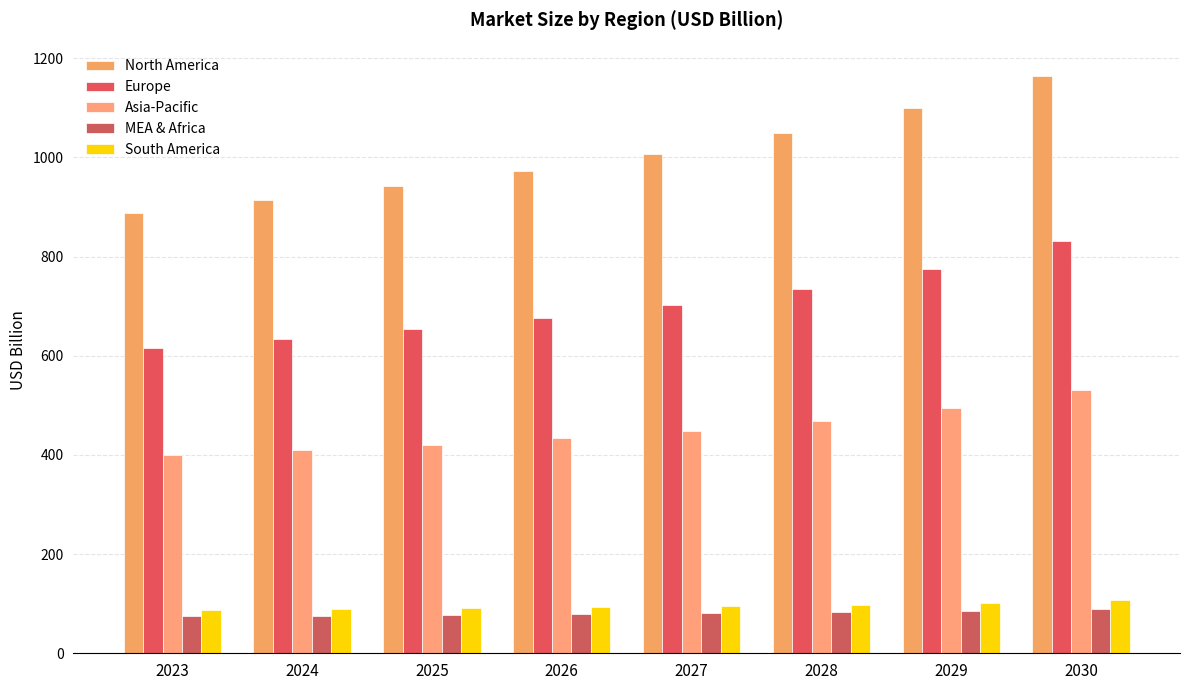

At which label is North America closest to 1026?

2027